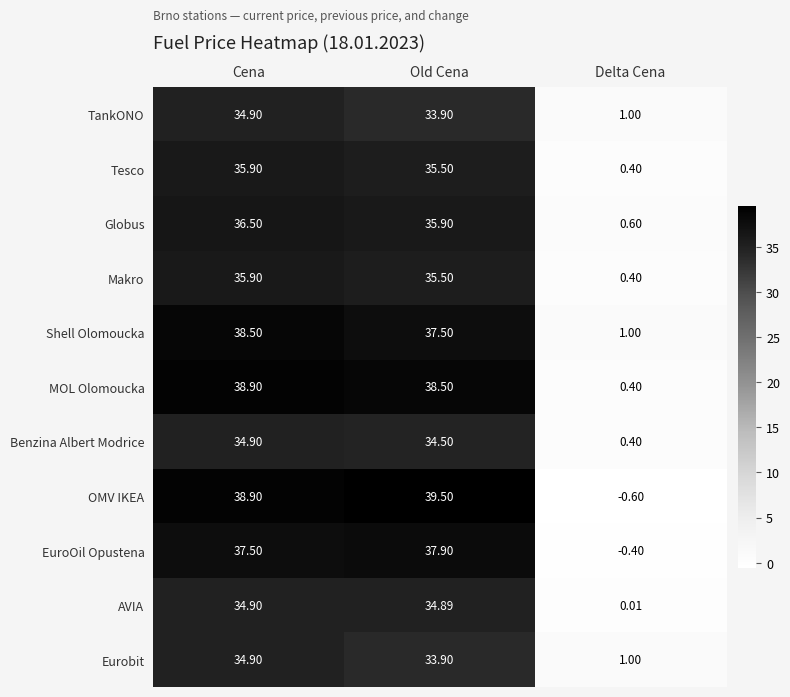

Rank the categories by Tesco value from lowest to highest.

Delta Cena, Old Cena, Cena